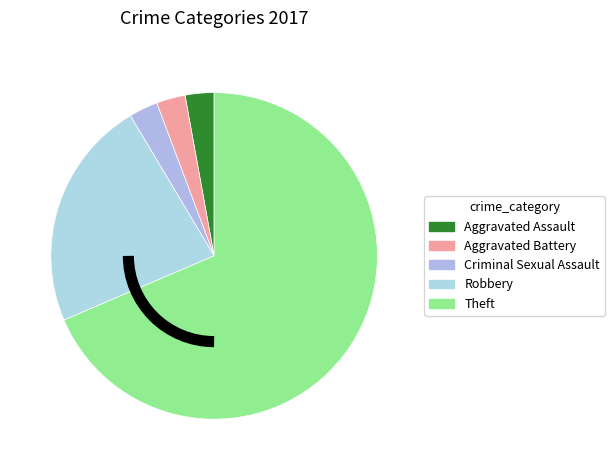

What is the change in value from Aggravated Assault to Theft?

+23